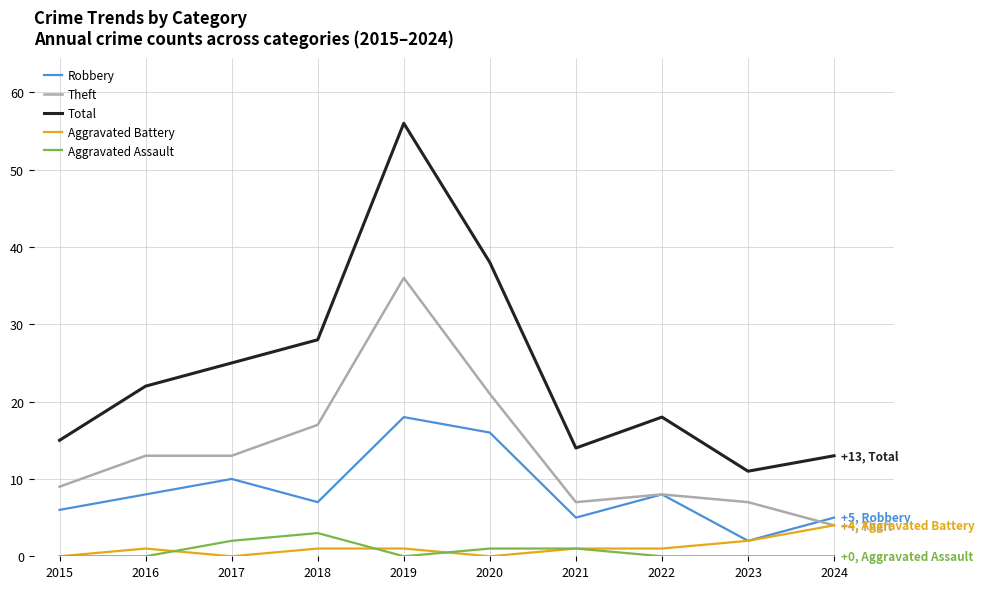

At which category is the sum across all series the highest?

2019